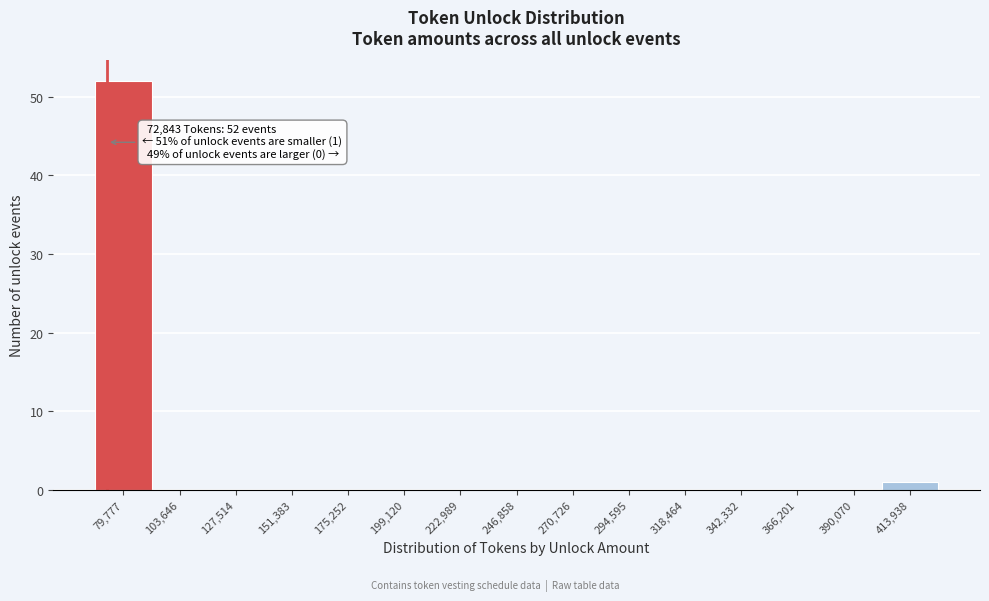

Which range on the x-axis has the tallest bar?

70000 to 90000